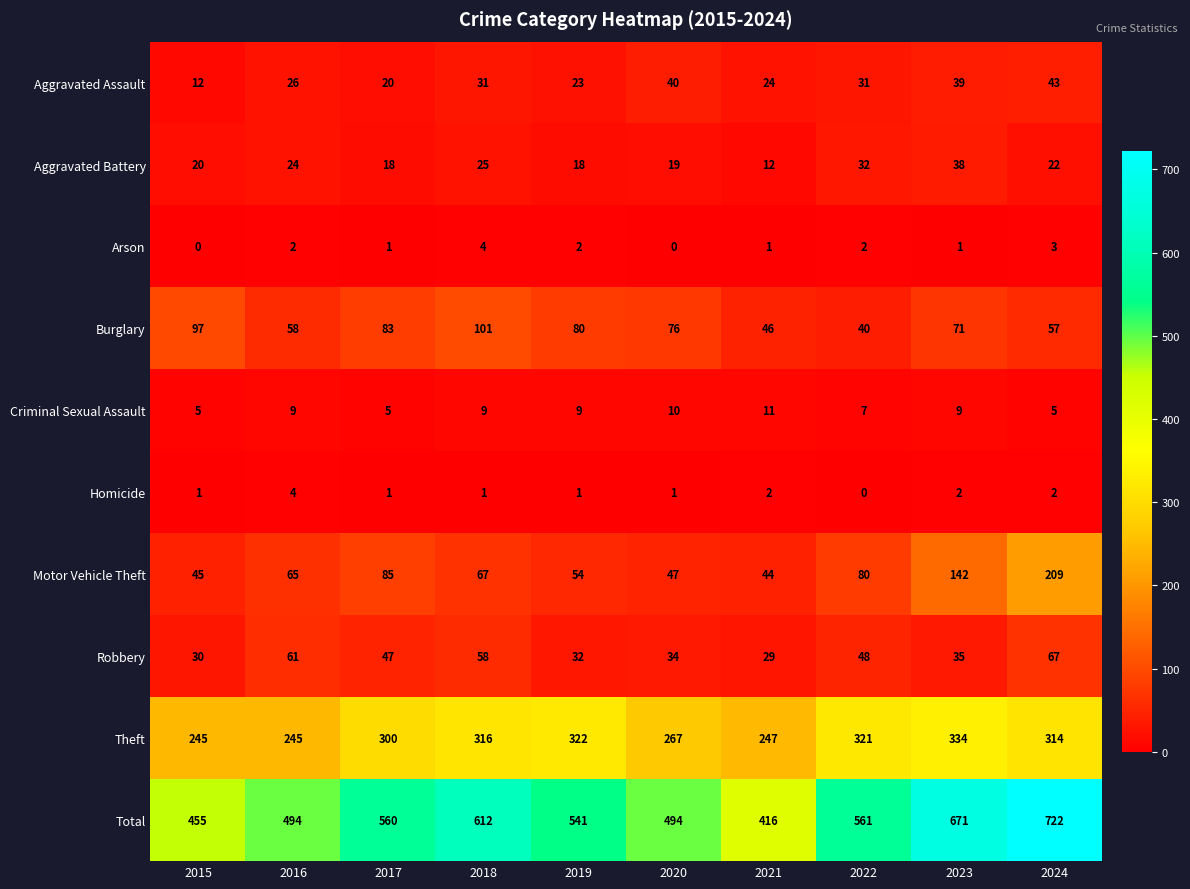

What is the sum of all Robbery values?

441